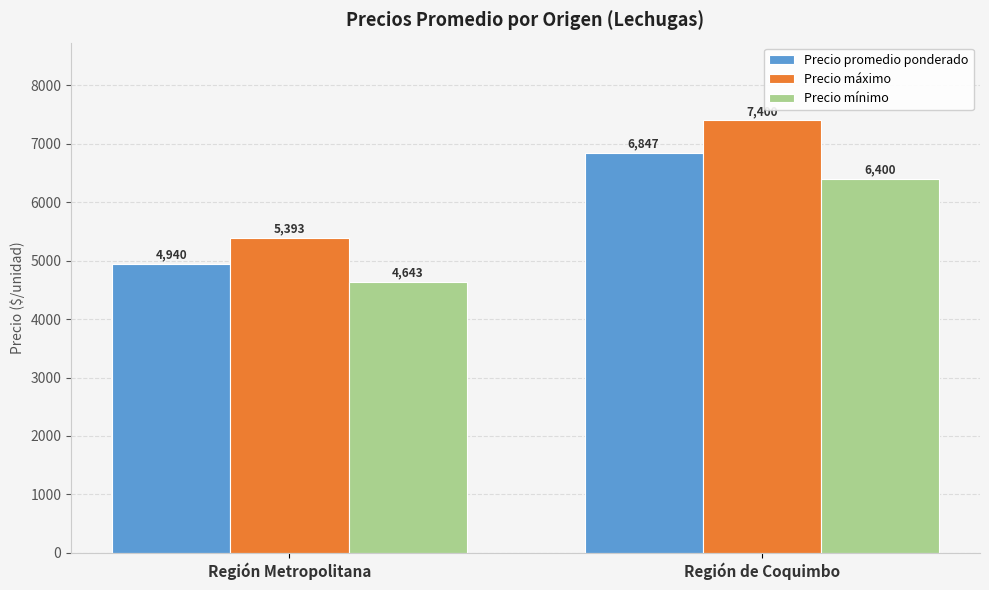

Which category has the highest value in the Precio mínimo series?

Región de Coquimbo